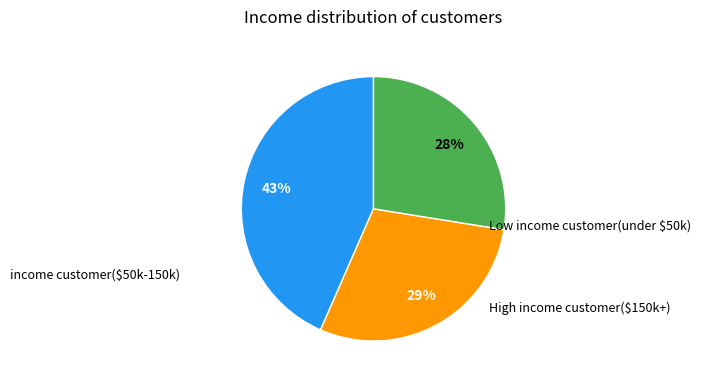

Is there a majority slice in this chart?

No